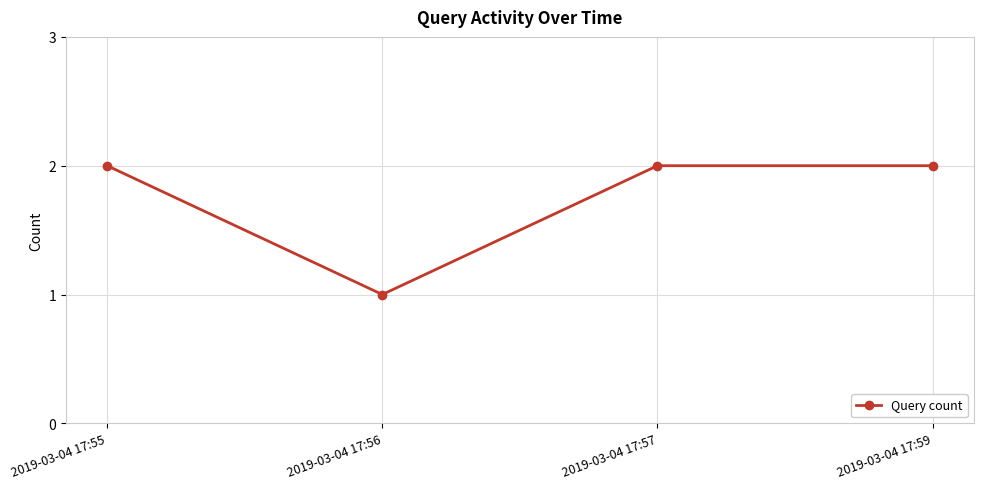

Between 2019-03-04 17:56 and 2019-03-04 17:57, which is larger?

2019-03-04 17:57